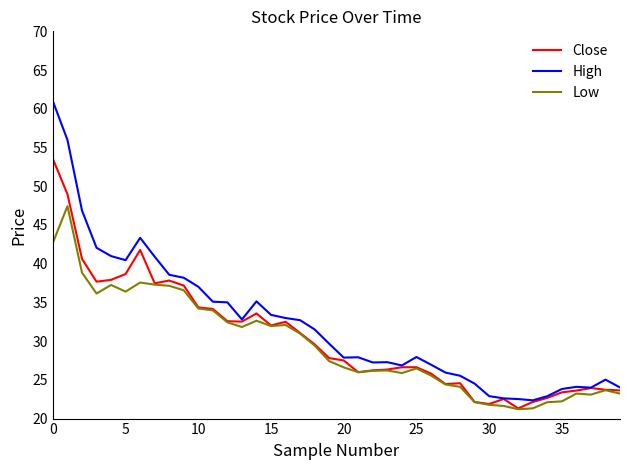

Rank the series by their maximum value, from highest to lowest.

High, Close, Low